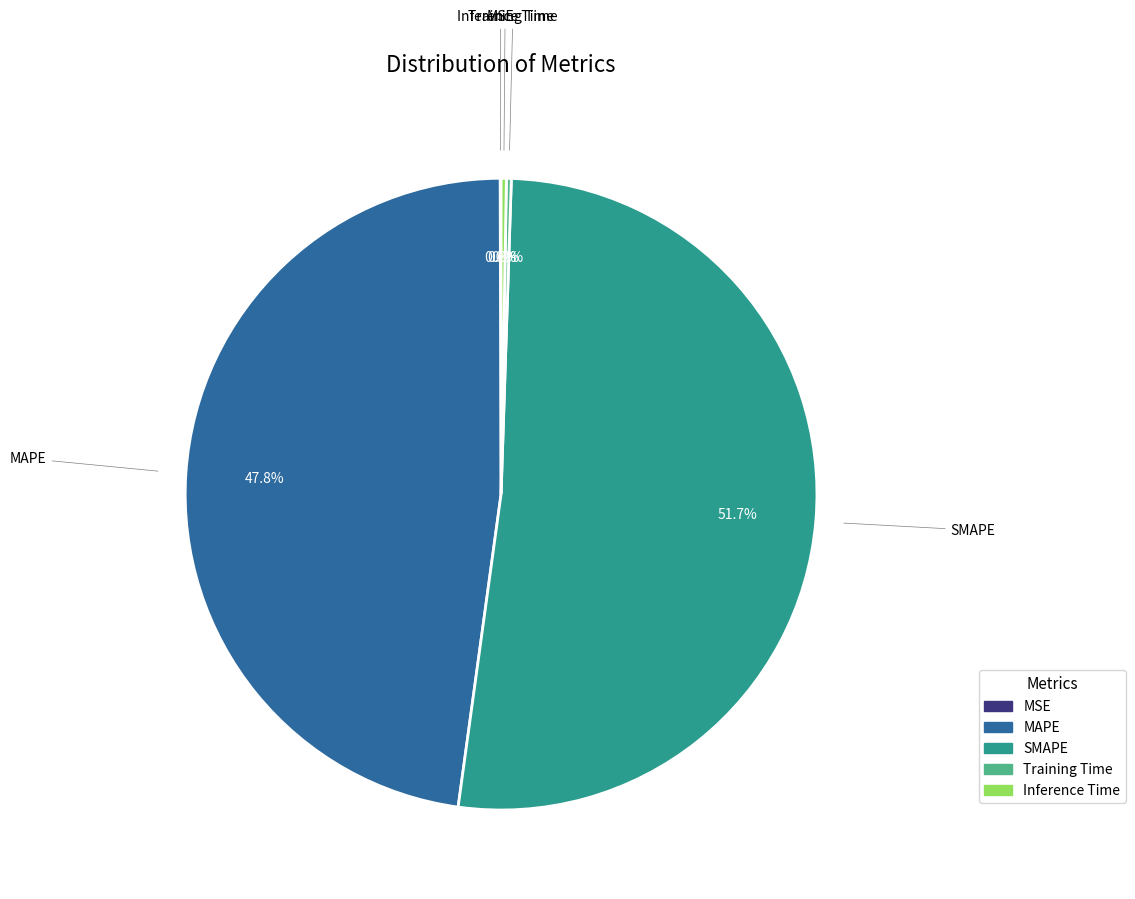

Which category has the biggest portion of the pie?

SMAPE